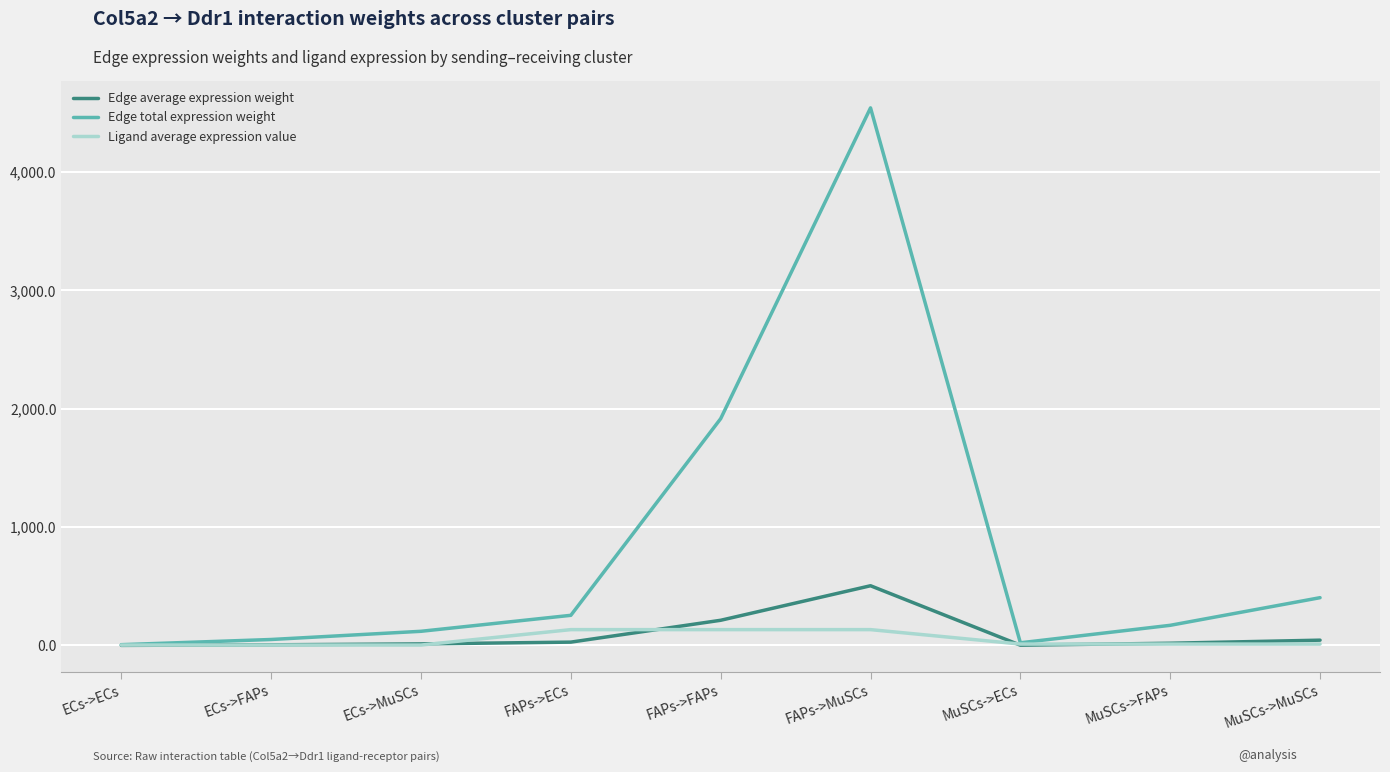

What is the difference between the highest and lowest values at ECs->MuSCs?

116.3